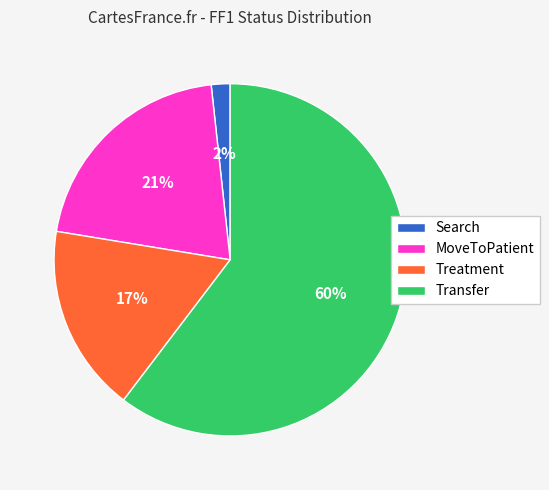

Between Search and MoveToPatient, which is larger?

MoveToPatient